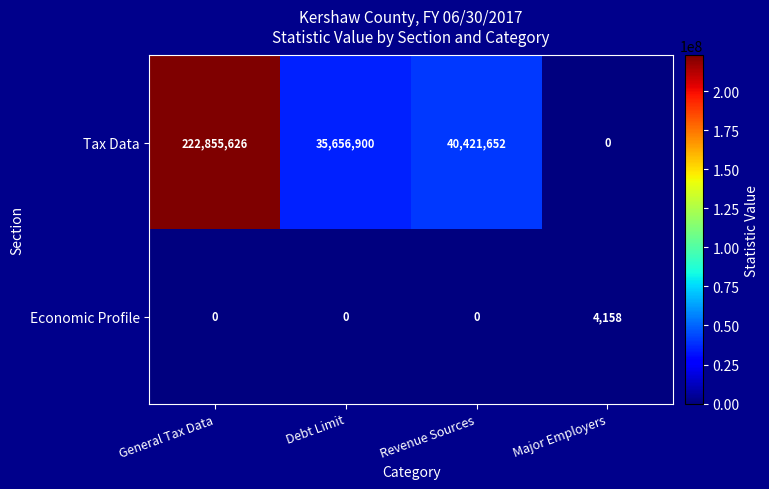

At which category is the sum across all series the highest?

General Tax Data